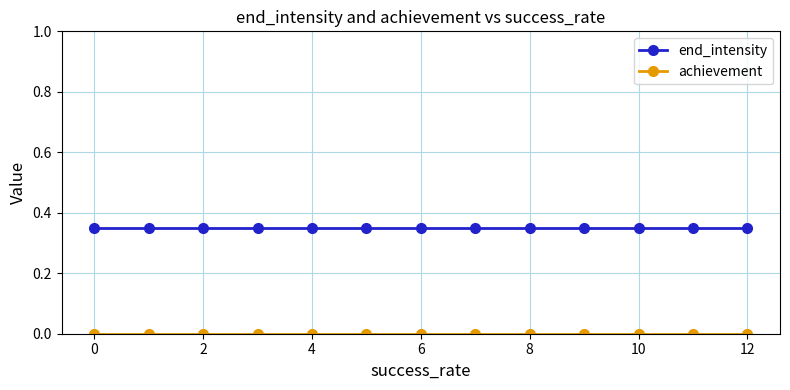

Which series has the largest total across all categories?

end_intensity